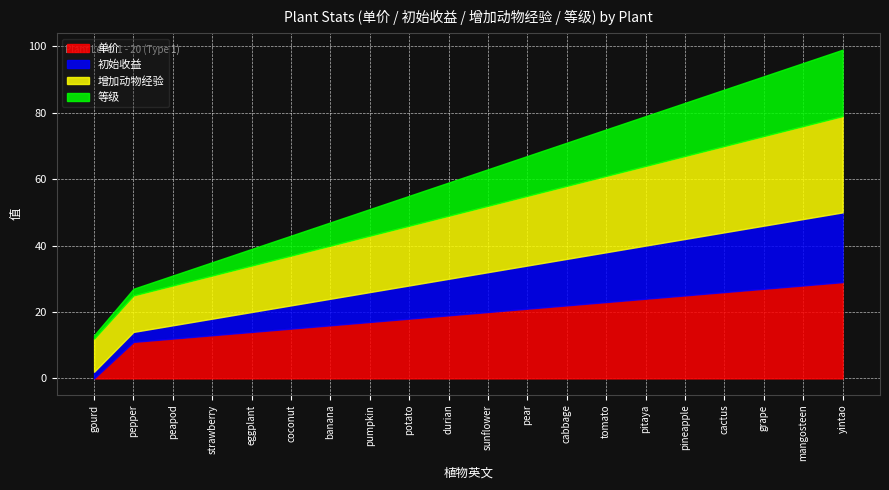

List the series in order of their peak value, highest first.

单价, 增加动物经验, 初始收益, 等级